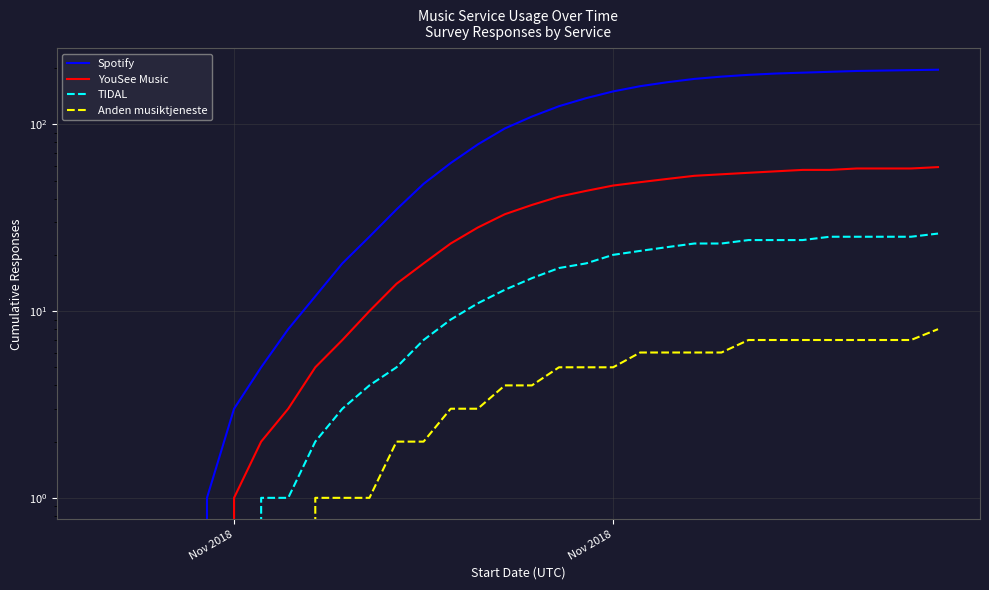

Read the Anden musiktjeneste value at Nov 2018.

5